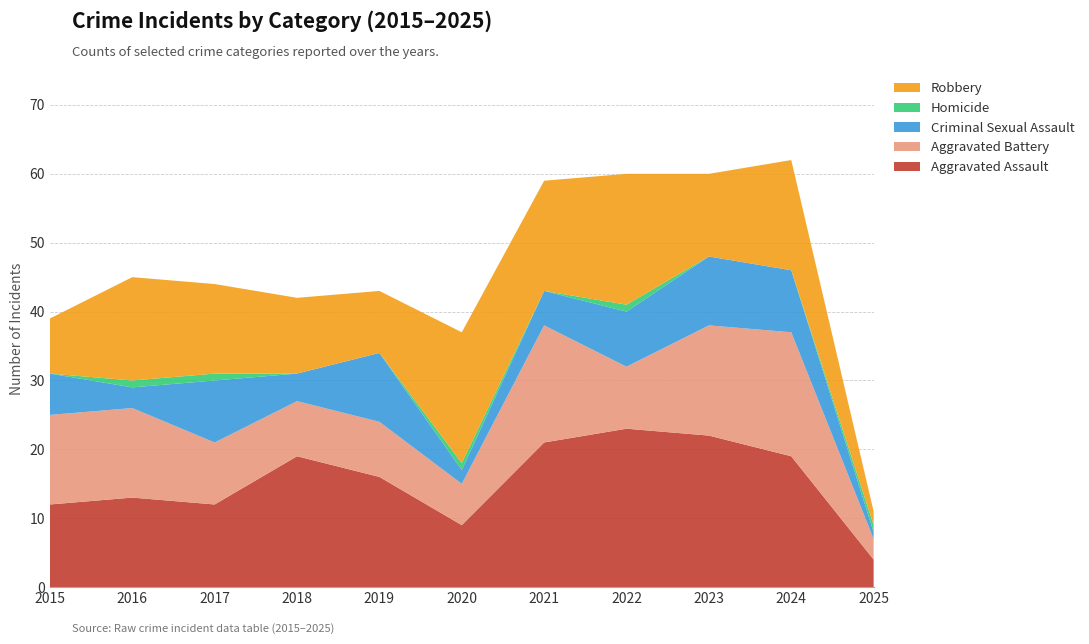

Reading left to right, list all the values displayed in this chart.

Aggravated Assault: 2015=12	2016=13	2017=12	2018=19	2019=16	2020=9	2021=21	2022=23	2023=22	2024=19	2025=4
Aggravated Battery: 2015=13	2016=13	2017=9	2018=8	2019=8	2020=6	2021=17	2022=9	2023=16	2024=18	2025=3
Criminal Sexual Assault: 2015=6	2016=3	2017=9	2018=4	2019=10	2020=2	2021=5	2022=8	2023=10	2024=9	2025=1
Homicide: 2015=0	2016=1	2017=1	2018=0	2019=0	2020=1	2021=0	2022=1	2023=0	2024=0	2025=1
Robbery: 2015=8	2016=15	2017=13	2018=11	2019=9	2020=19	2021=16	2022=19	2023=12	2024=16	2025=2